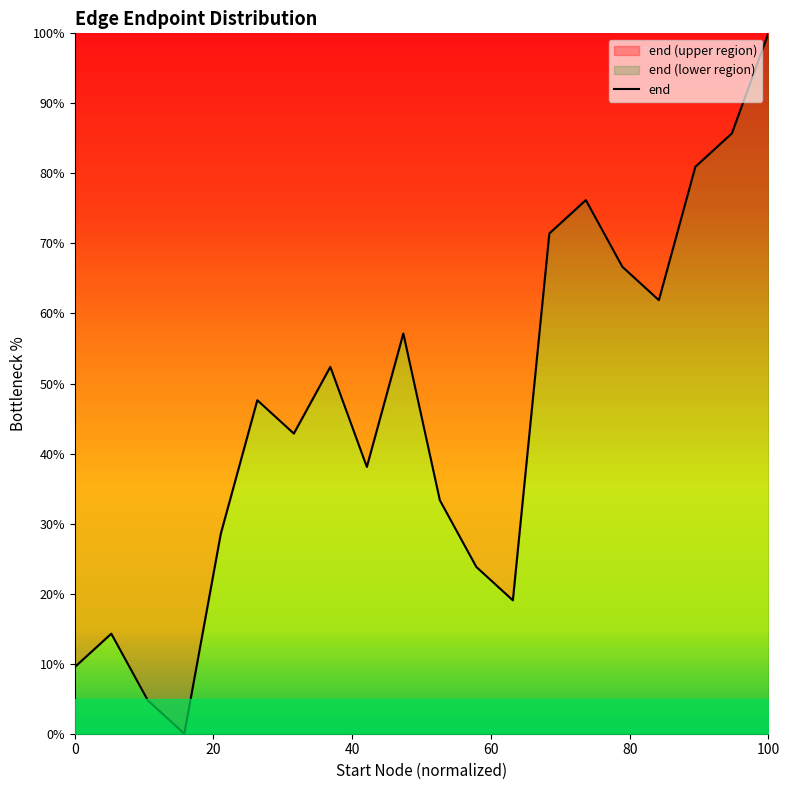

What is the greatest value displayed?

100.0